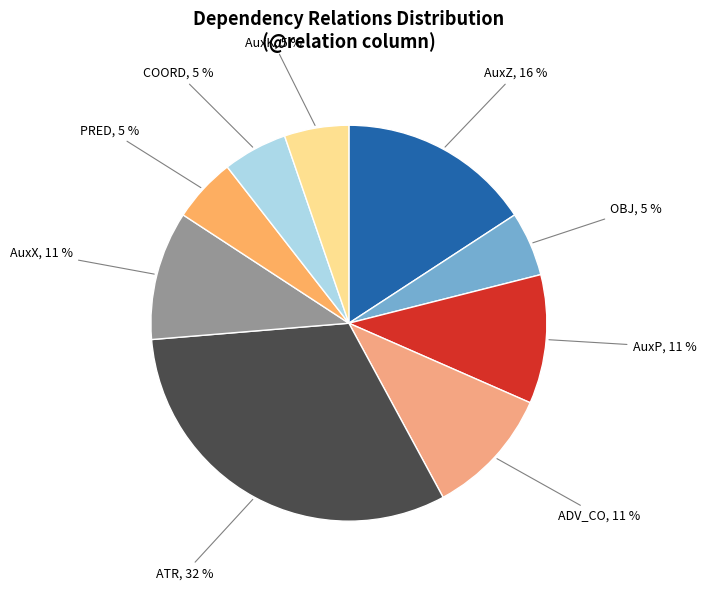

Combined, do ATR and PRED account for over 50%?

No